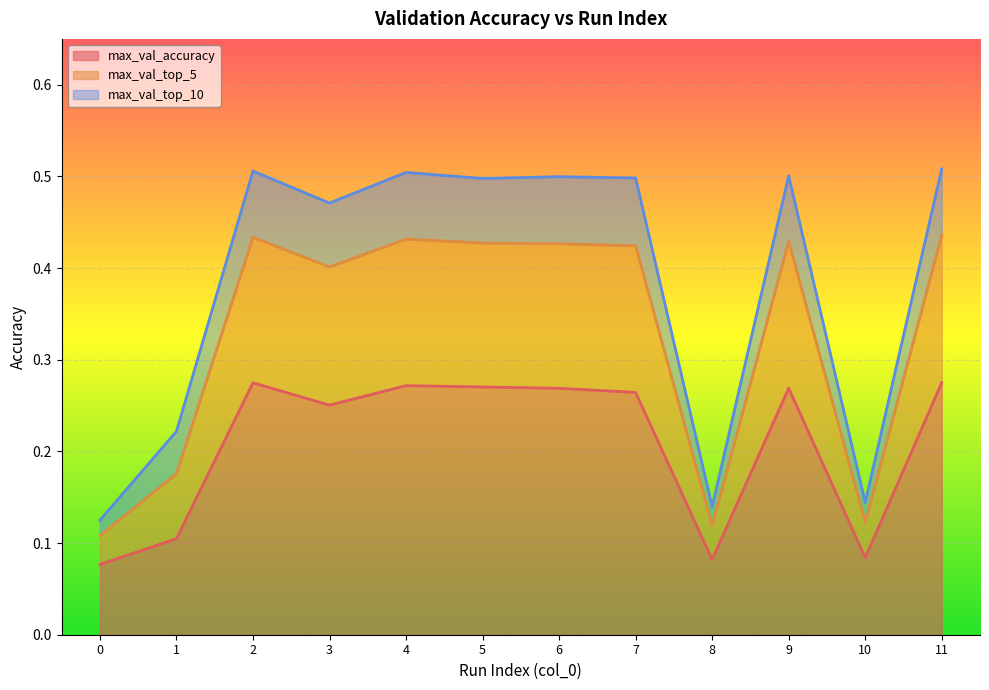

Is the value of max_val_top_5 at 9 greater than the value of max_val_top_10 at 1?

Yes